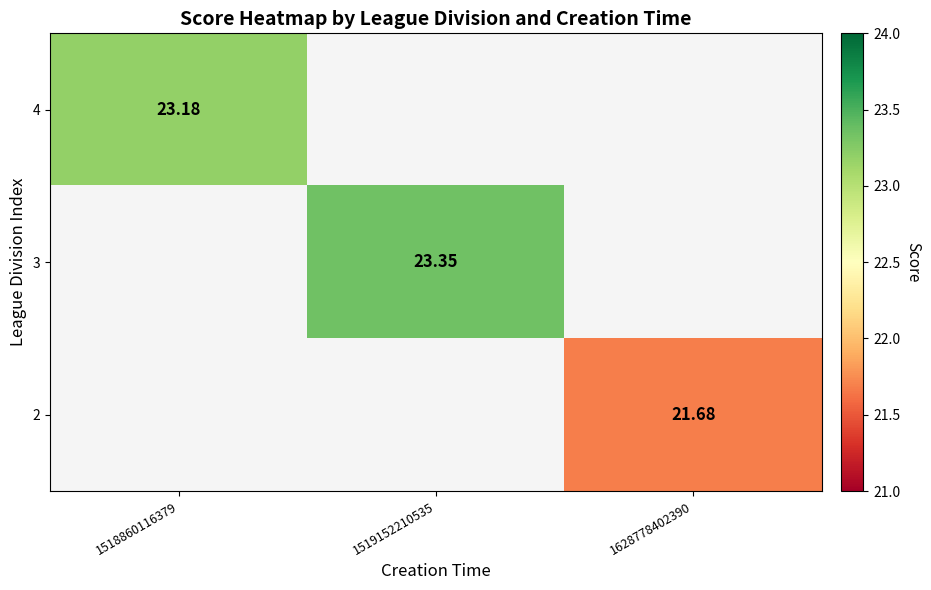

What is the maximum value for 4?

23.2